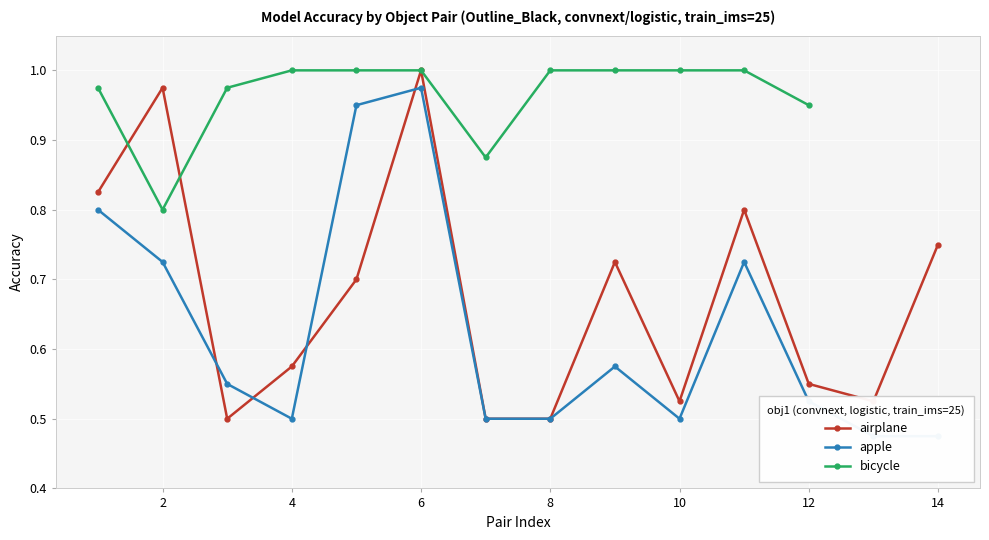

True or false: airplane has more than 1 points higher than both neighbors.

True